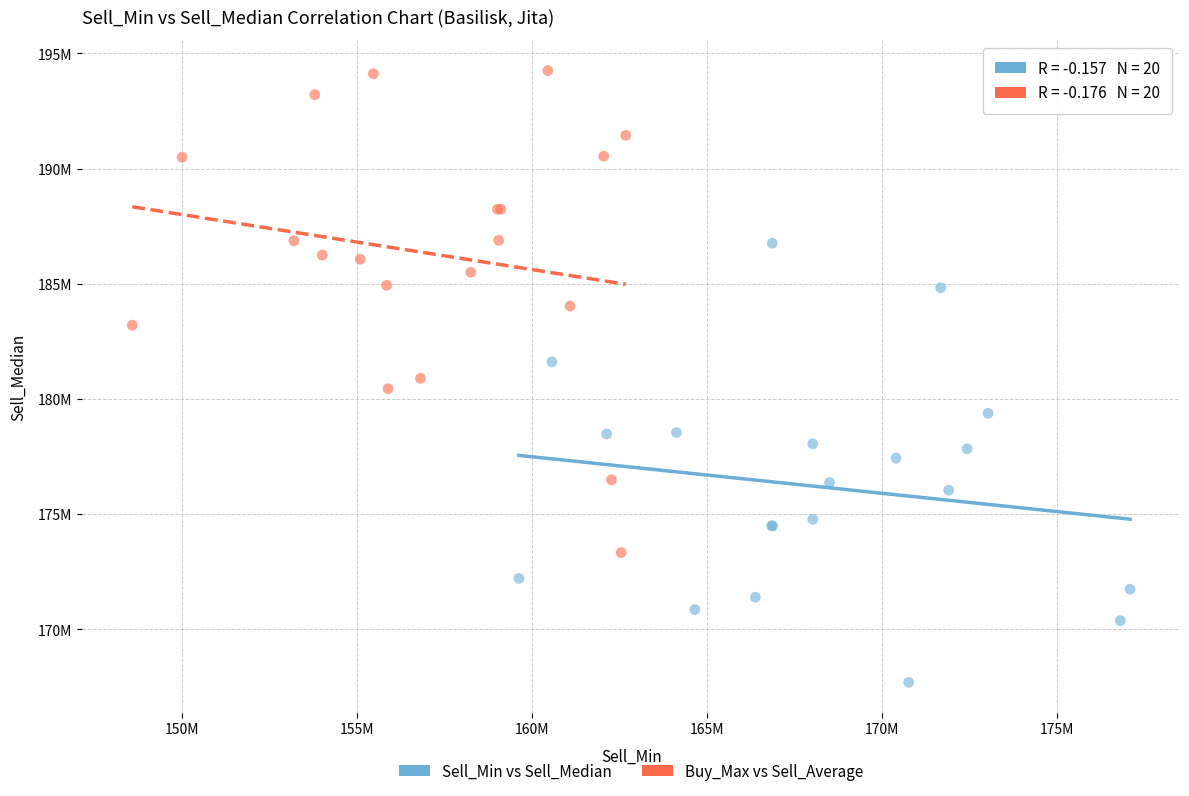

Which series reaches the minimum Y coordinate?

Sell_Min vs Sell_Median